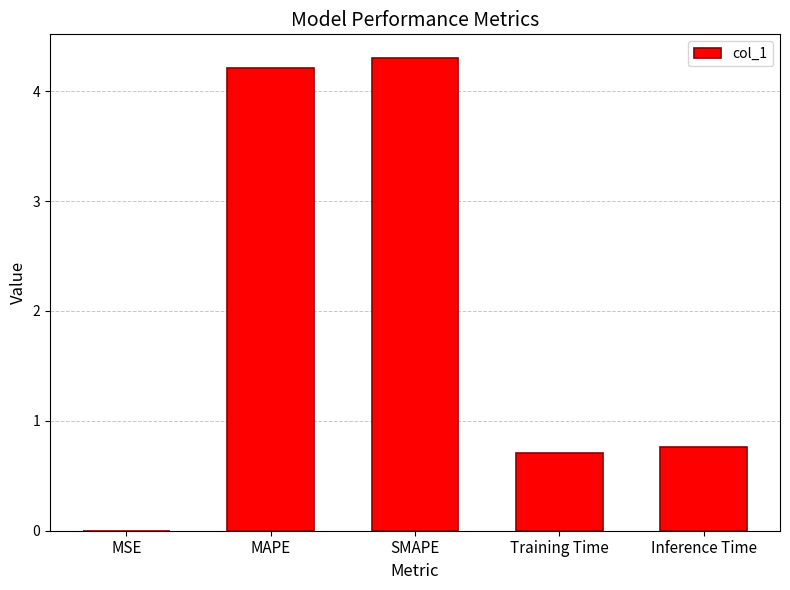

What is the change in value from MSE to Inference Time?

+0.8